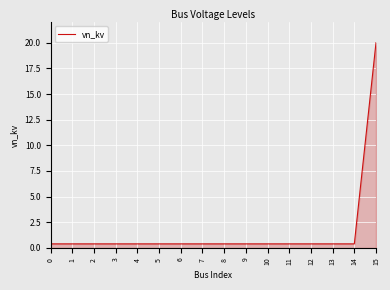

How many lines are shown in the chart?

1